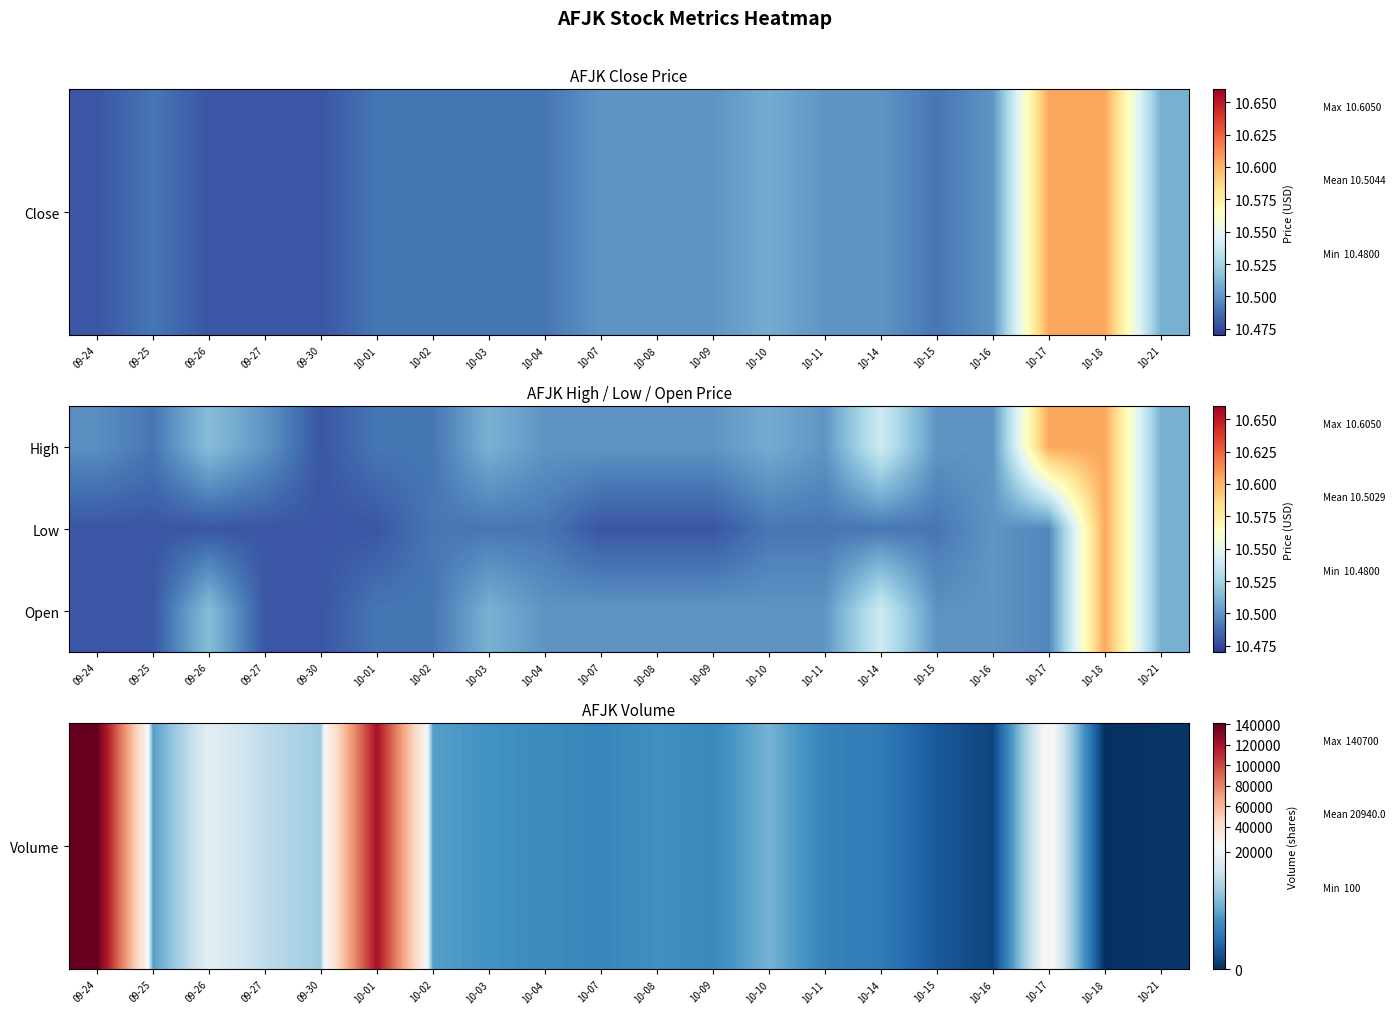

At which category does the chart reach its peak across all series?

09-24